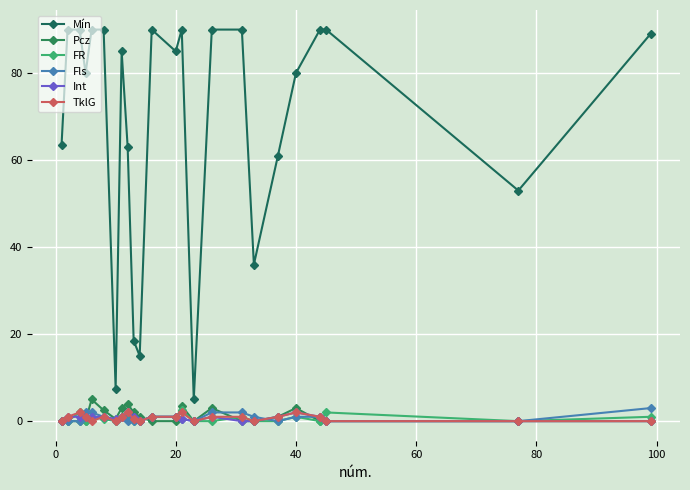

What is the sum of all Mín values?

1641.5